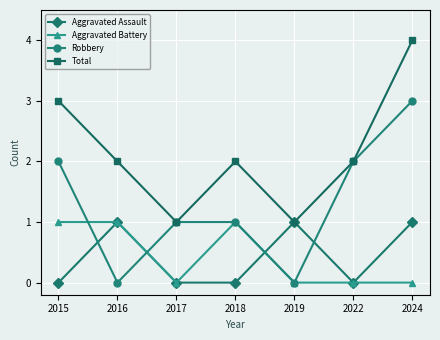

The Robbery series shows 2 at 2022. True or false?

True